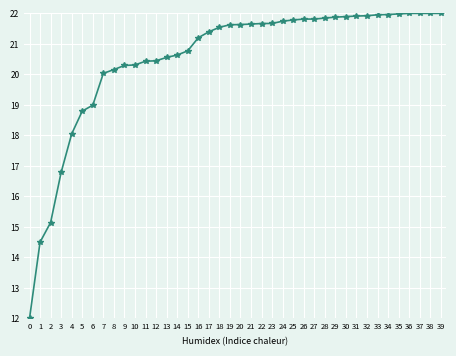

The chart shows a value of 20.8 at 15. True or false?

True